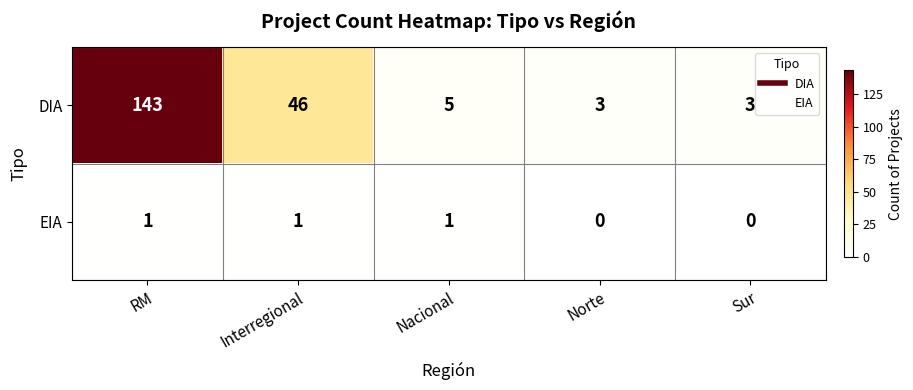

At which label does DIA reach its peak?

RM